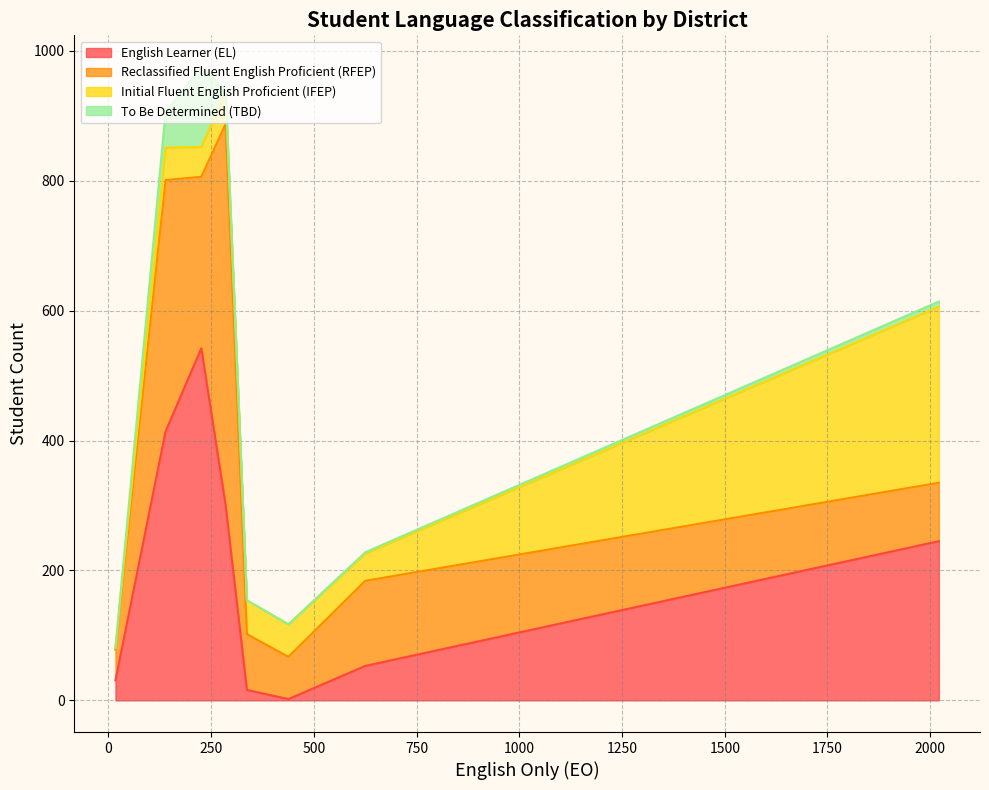

The To Be Determined (TBD) series shows 0 at San Mateo Union High. True or false?

True